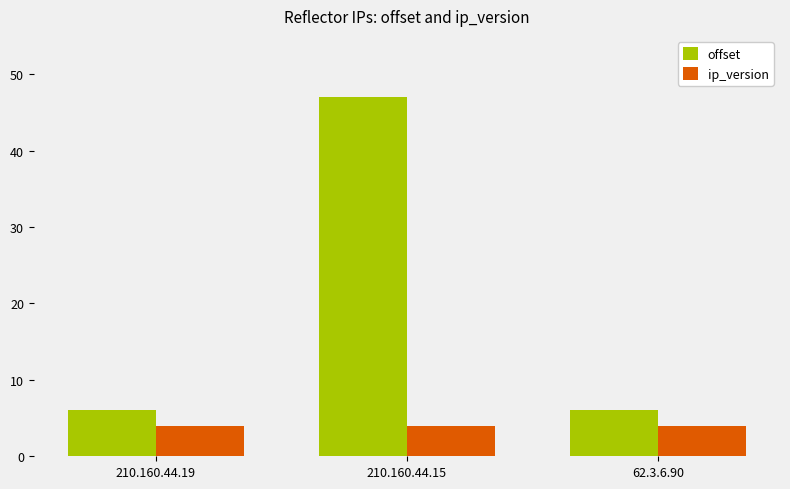

True or false: offset has a value of 8 at 62.3.6.90.

False